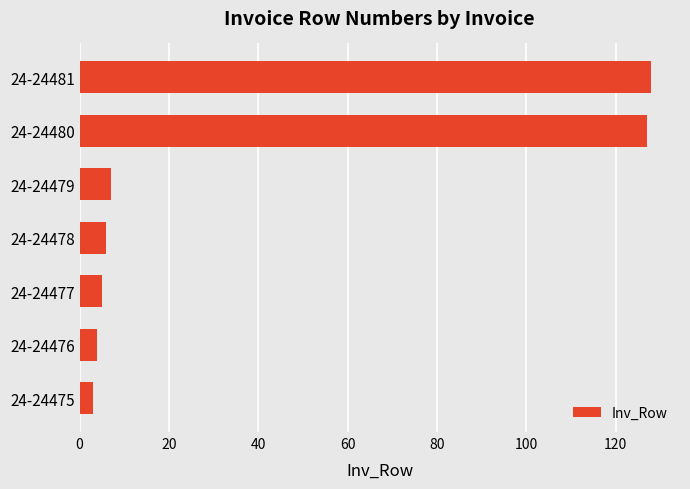

Approximately how many times larger is the value at 24-24480 compared to 24-24477?

25.4